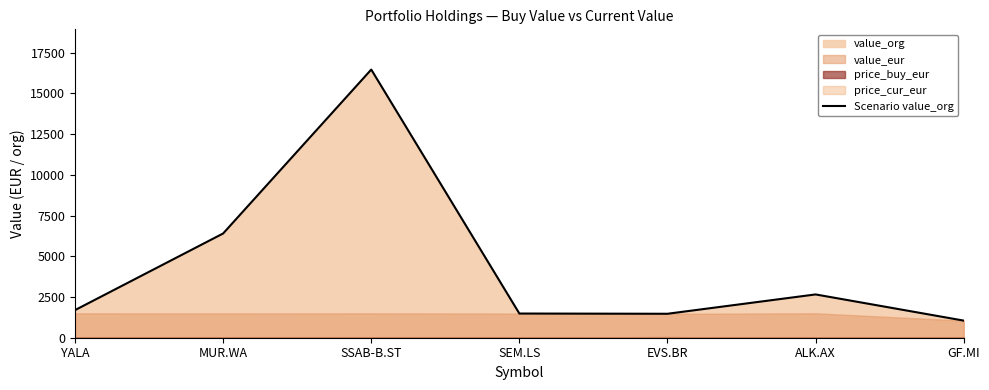

What value does the data have at GF.MI?

1050.8